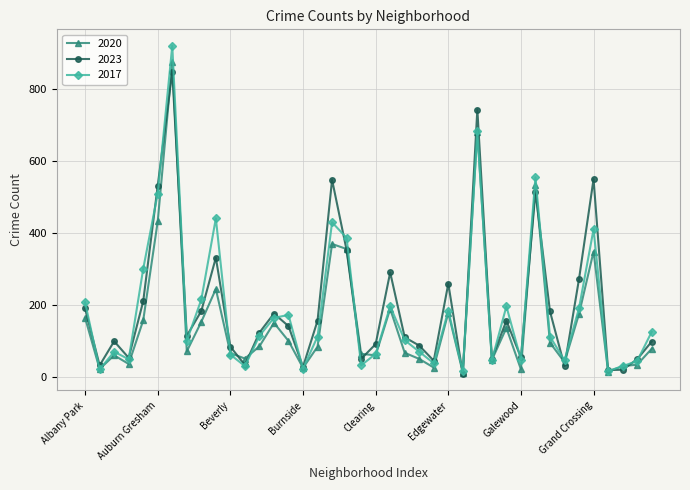

What is the greatest value displayed?

920